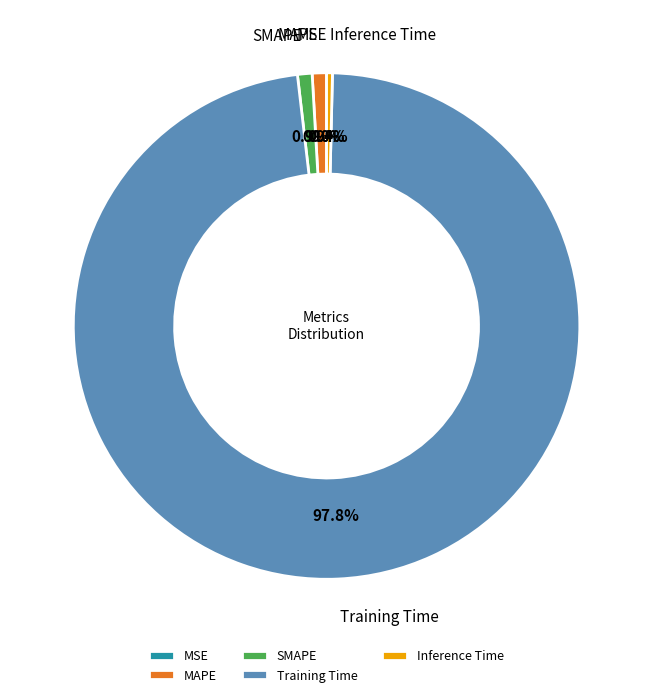

What is the largest slice in the pie chart?

Training Time